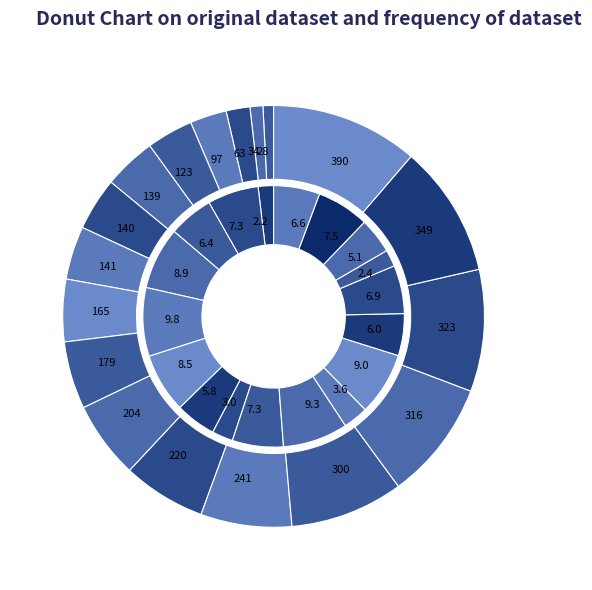

Which series has the largest range (max minus min)?

bearing